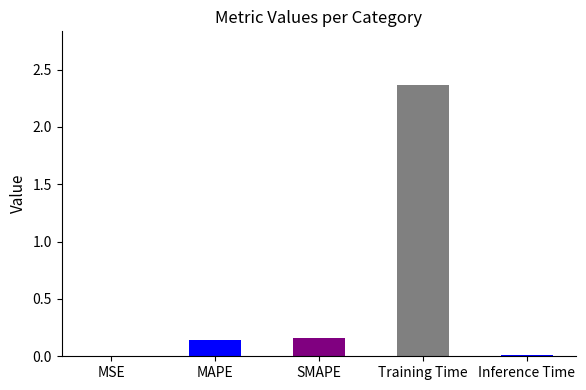

What is the average value?

0.5